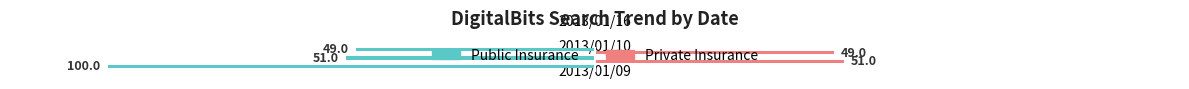

Which label corresponds to the largest value in the chart?

2013/01/10